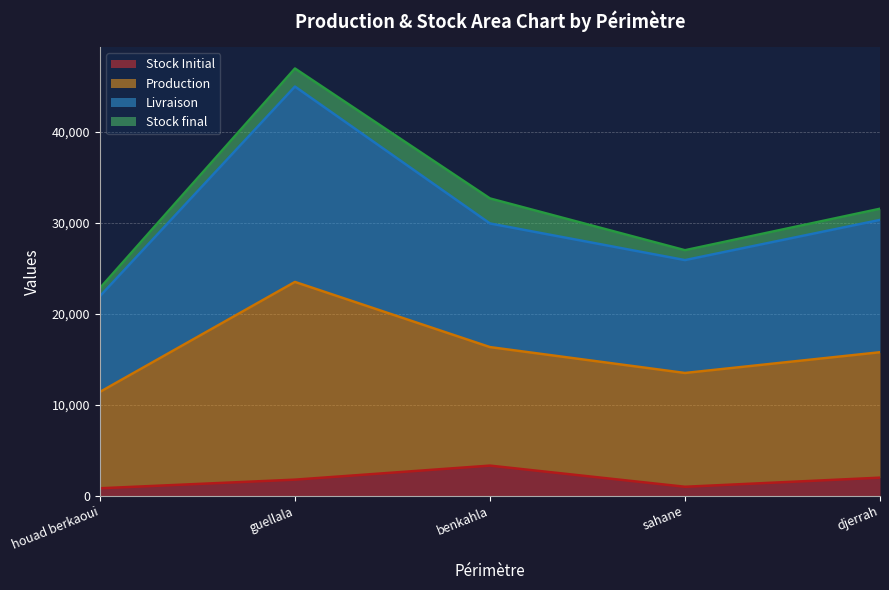

At how many categories does at least one series exceed 16833?

5